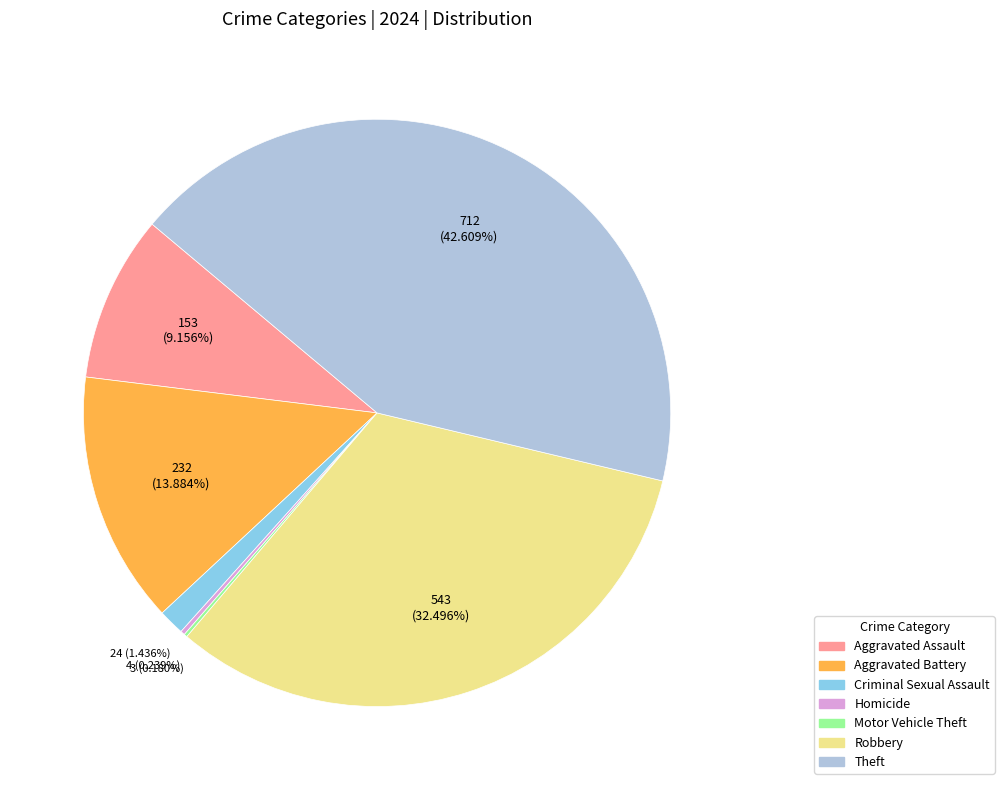

Between Aggravated Battery and Aggravated Assault, which is larger?

Aggravated Battery